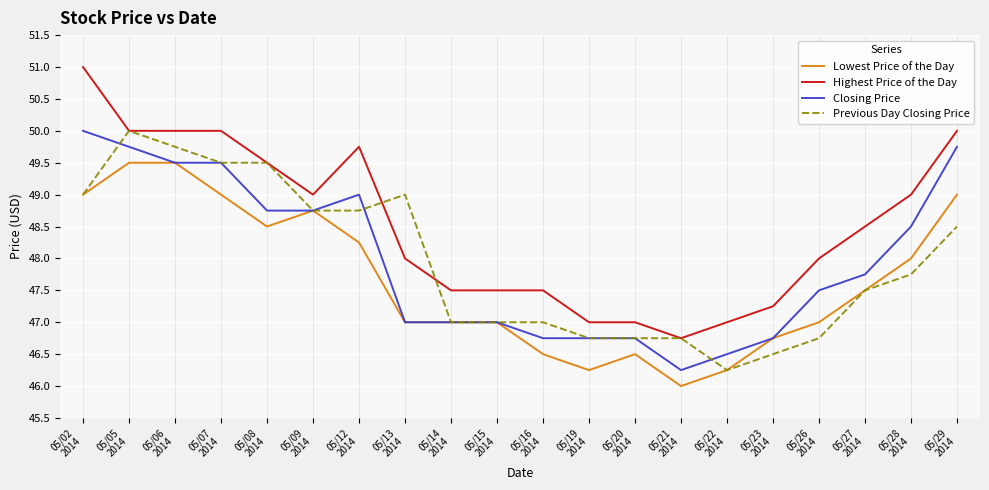

Which series has the largest total across all categories?

Highest Price of the Day